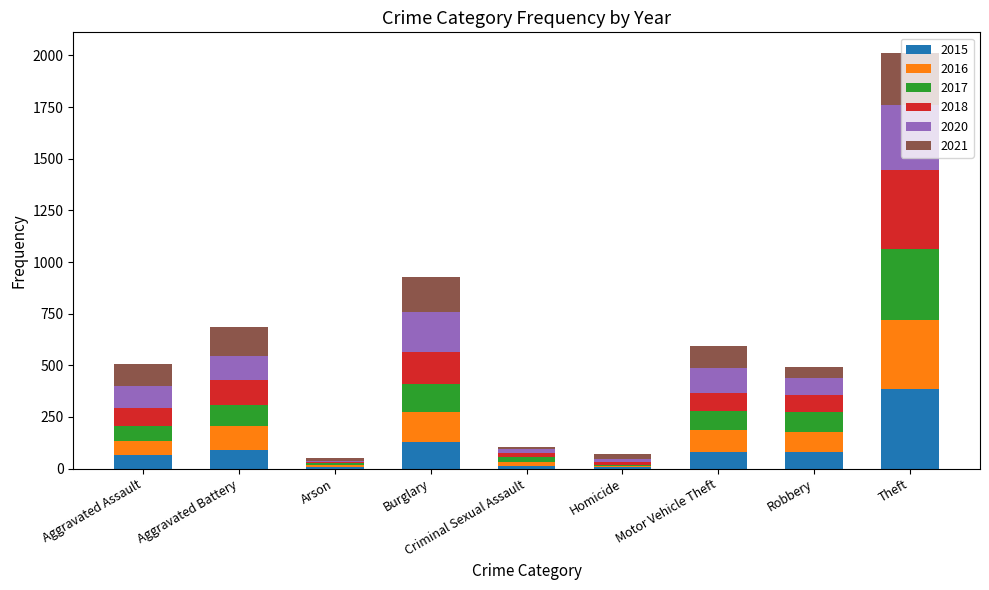

Which category has the highest value in the 2015 series?

Theft